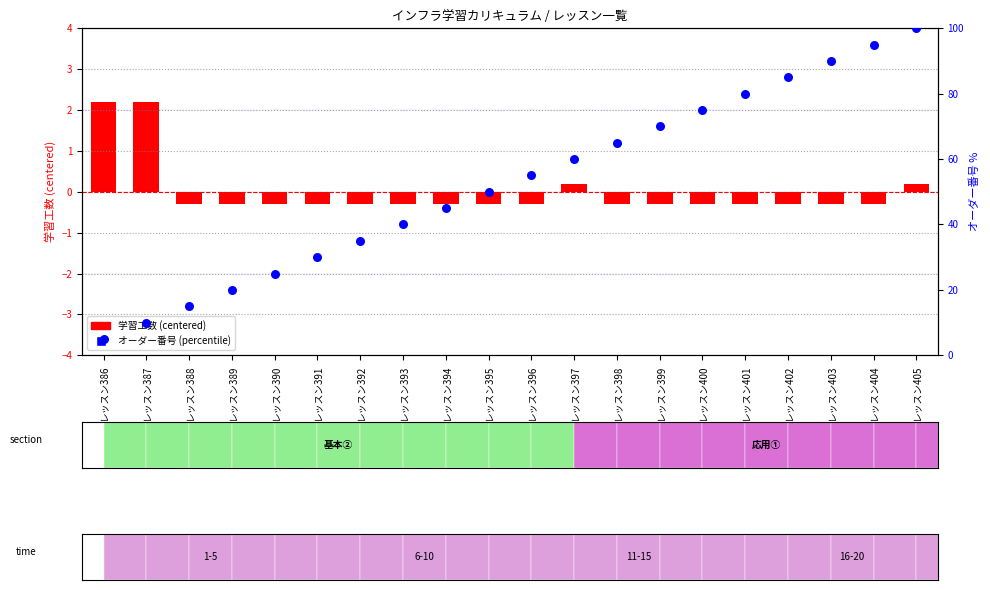

What are all the series names shown in the legend?

学習工数 (centered), オーダー番号 (percentile)